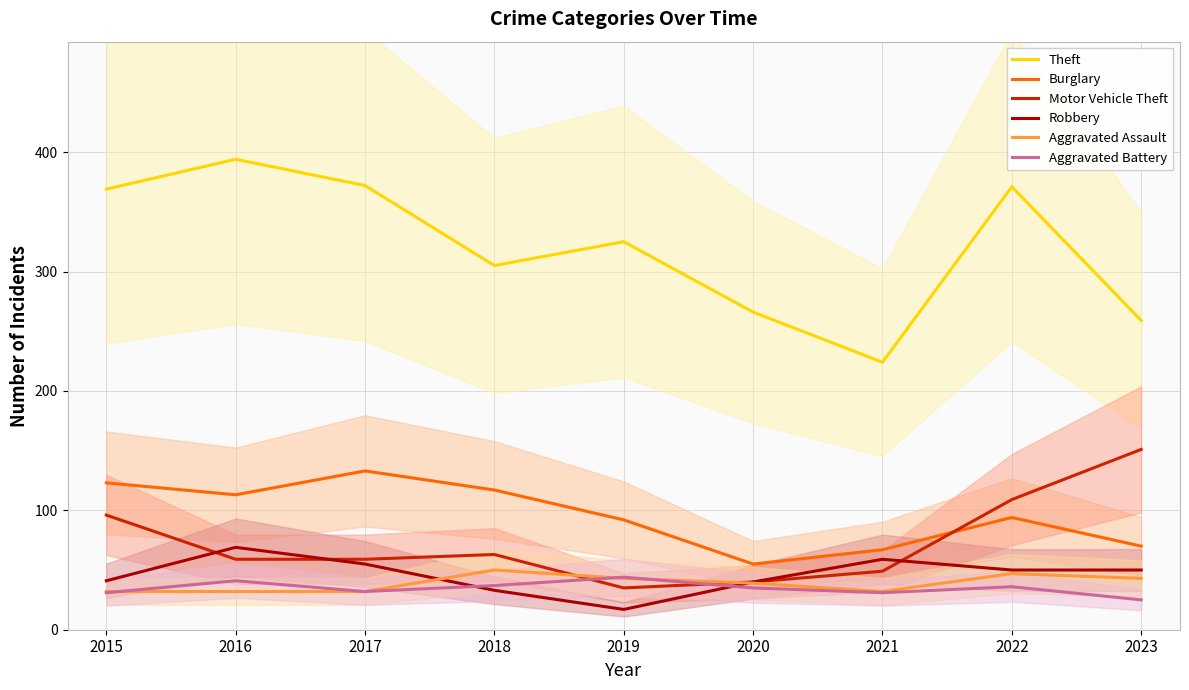

What is the difference between the second highest and second lowest values in the Burglary series?

56